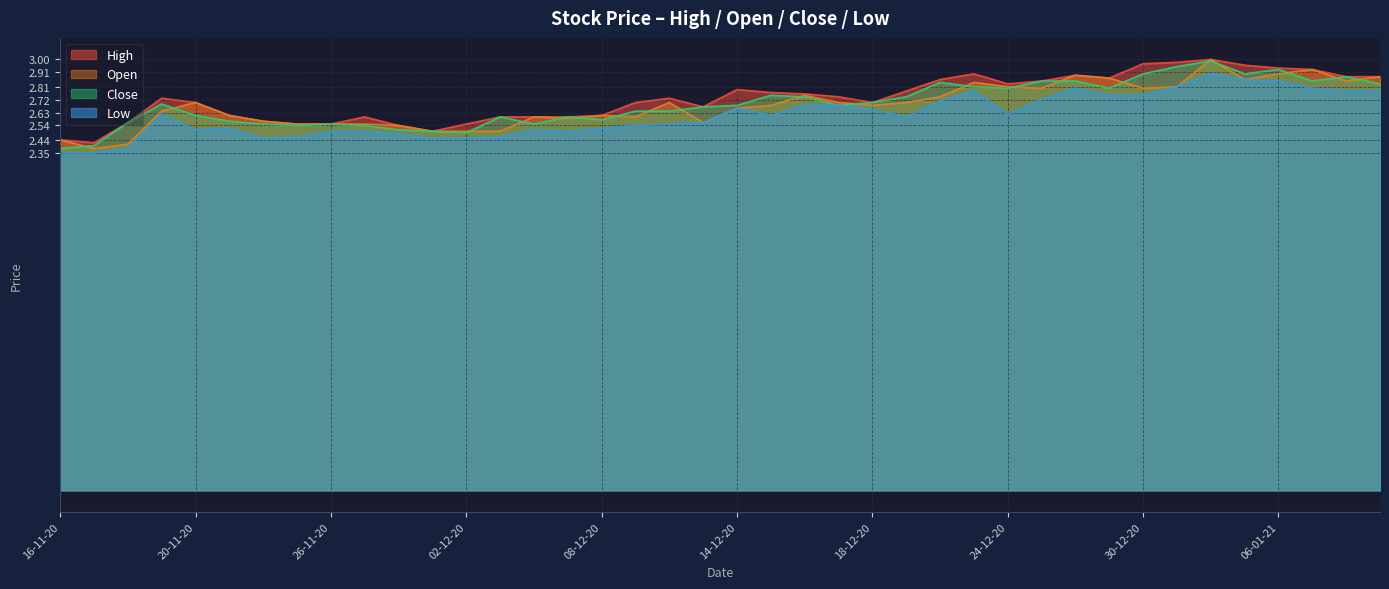

True or false: Low and Close intersect in this chart.

False